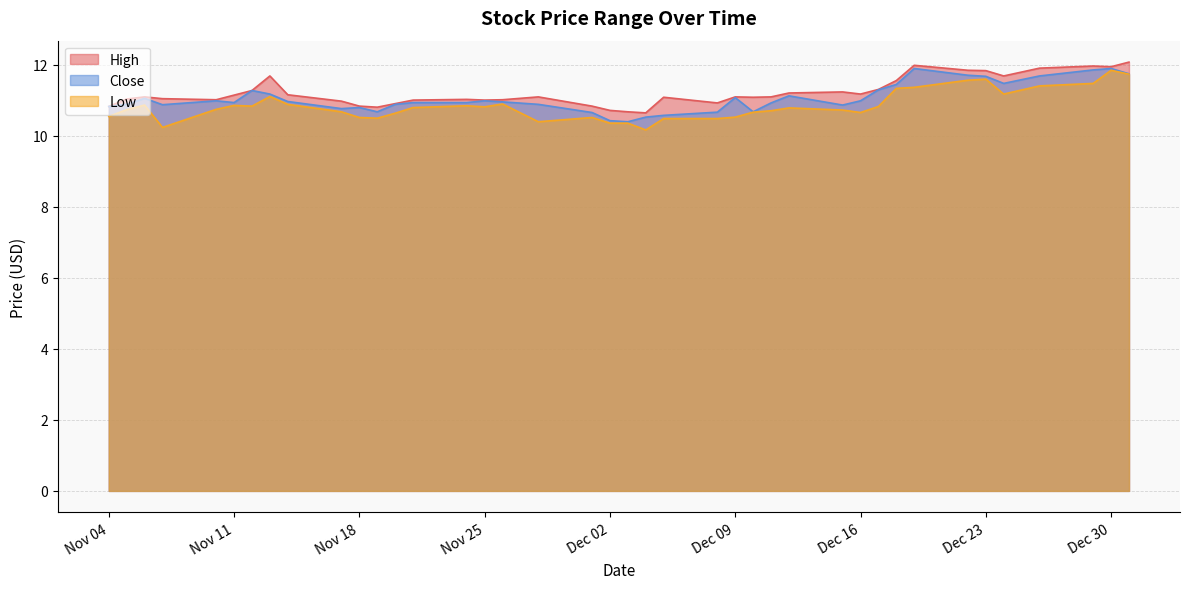

Is the value of Close at 2014-12-18 greater than the value of High at 2014-12-30?

No